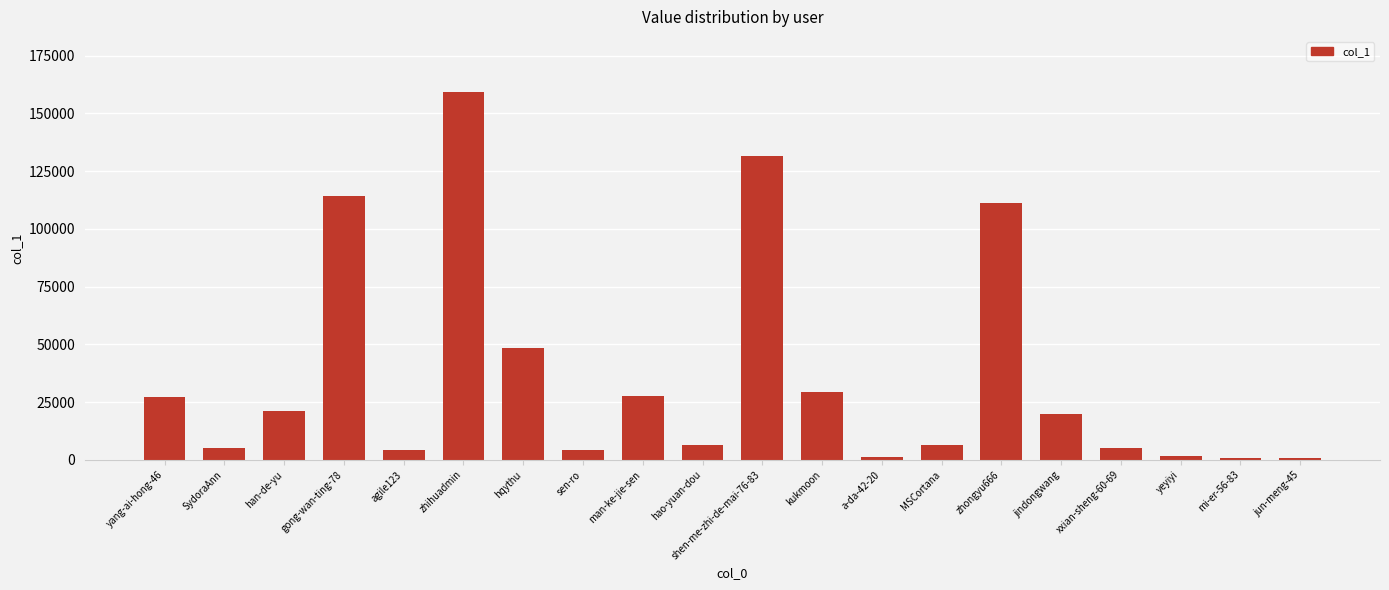

Which label corresponds to the largest value in the chart?

zhihuadmin